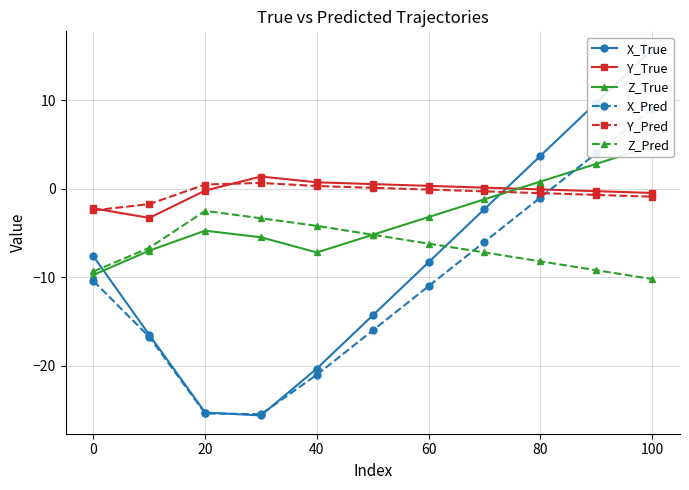

Reading right to left, extract all data points from this chart.

X_True: 15.7	9.7	3.7	-2.3	-8.3	-14.3	-20.3	-25.6	-25.3	-16.5	-7.6
Y_True: -0.5	-0.3	-0.1	0.1	0.3	0.5	0.7	1.4	-0.2	-3.3	-2.2
Z_True: 4.8	2.8	0.8	-1.2	-3.2	-5.2	-7.2	-5.5	-4.7	-7.0	-9.7
X_Pred: 9.0	4.0	-1.0	-6.0	-11.0	-16.0	-21.0	-25.5	-25.4	-16.7	-10.4
Y_Pred: -0.9	-0.7	-0.5	-0.3	-0.1	0.1	0.3	0.7	0.5	-1.7	-2.4
Z_Pred: -10.2	-9.2	-8.2	-7.2	-6.2	-5.2	-4.2	-3.3	-2.5	-6.7	-9.3